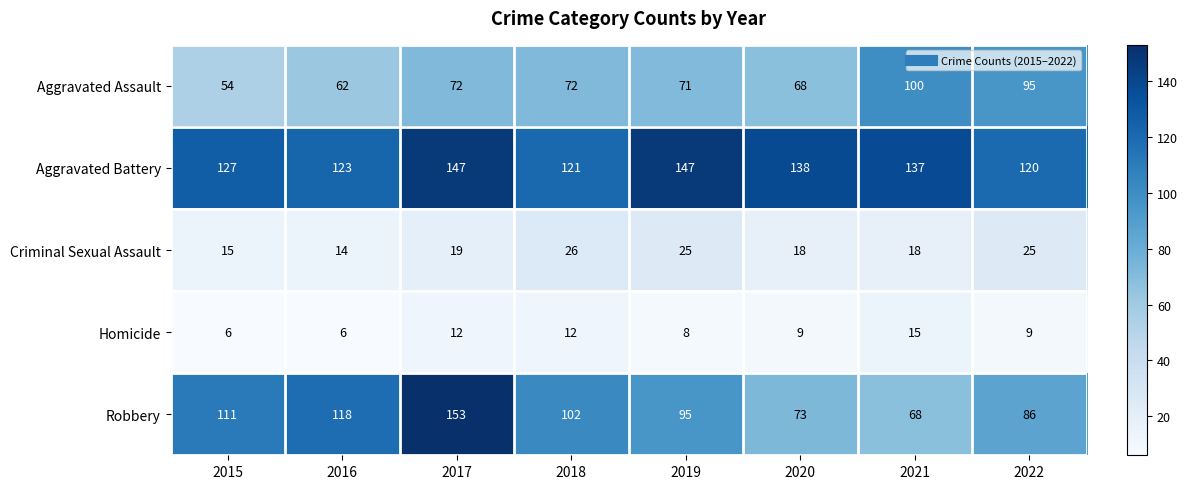

At which category is the sum across all series the highest?

2017